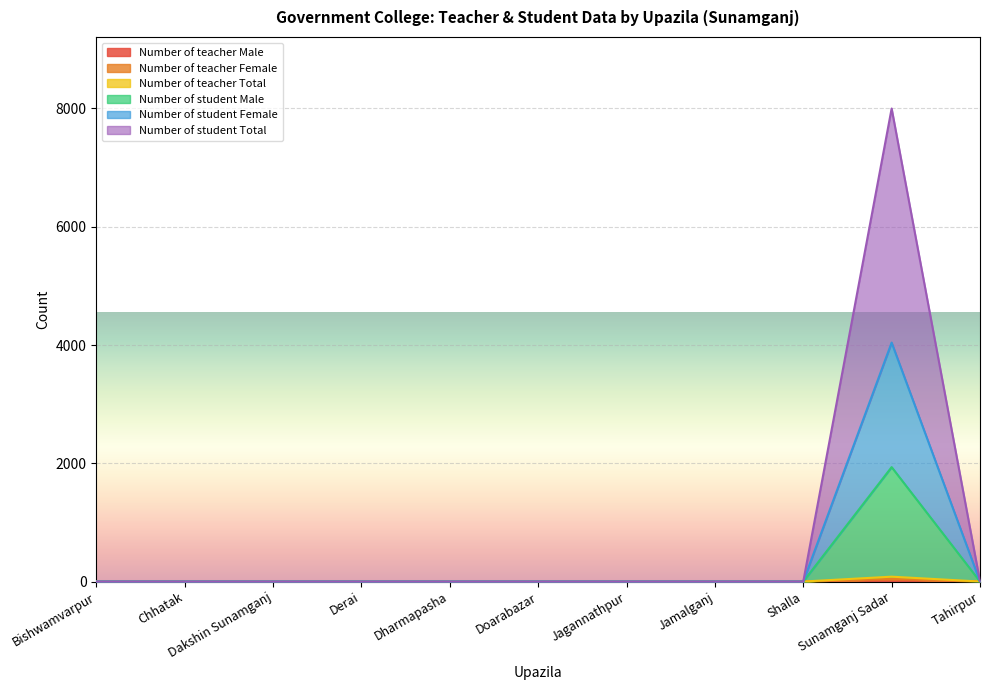

At which category is the sum across all series the highest?

Sunamganj Sadar